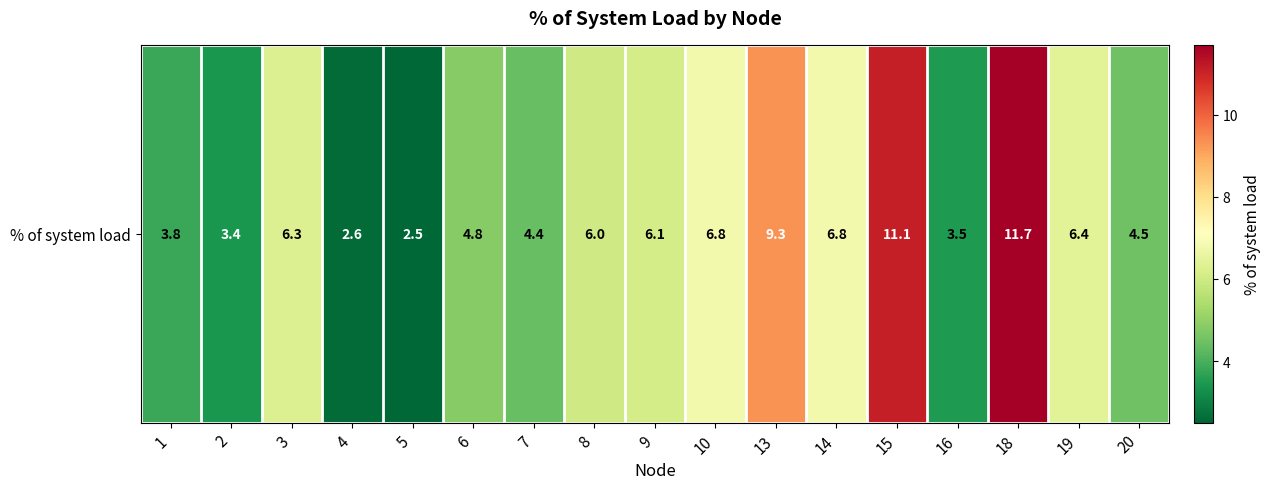

Count the number of values greater than 6.

8